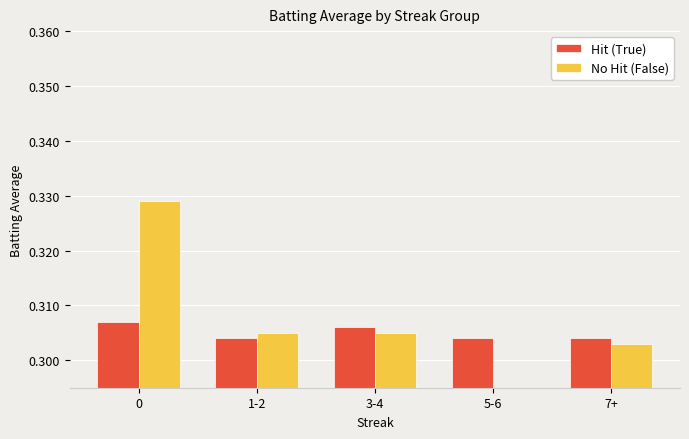

What is the total value across all series at 0?

0.6